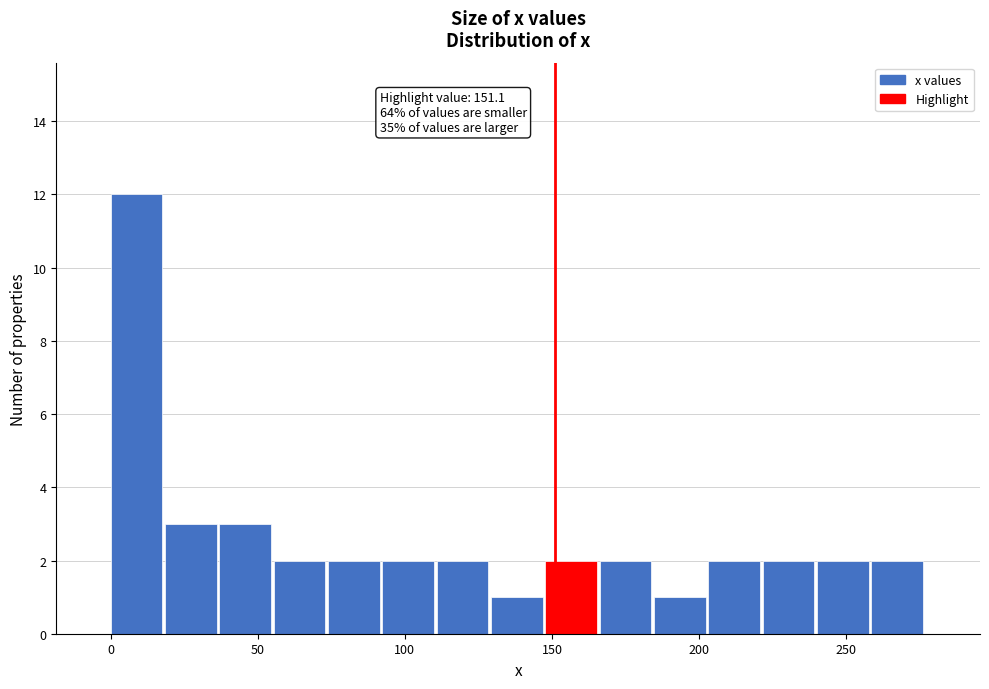

Read against the x-axis, roughly where is the centre of the tallest bar?

10